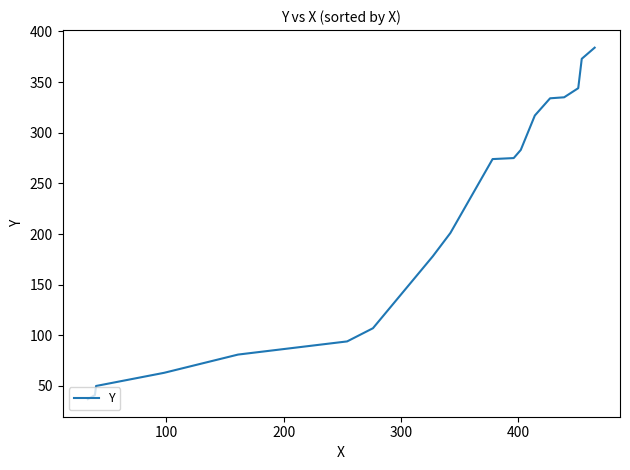

What is the difference between the maximum and minimum values?

347